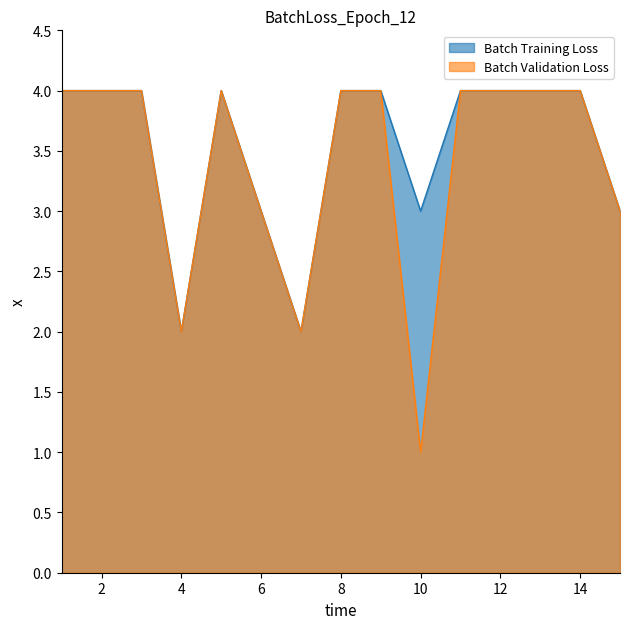

Between 3 and 14, which is larger?

3